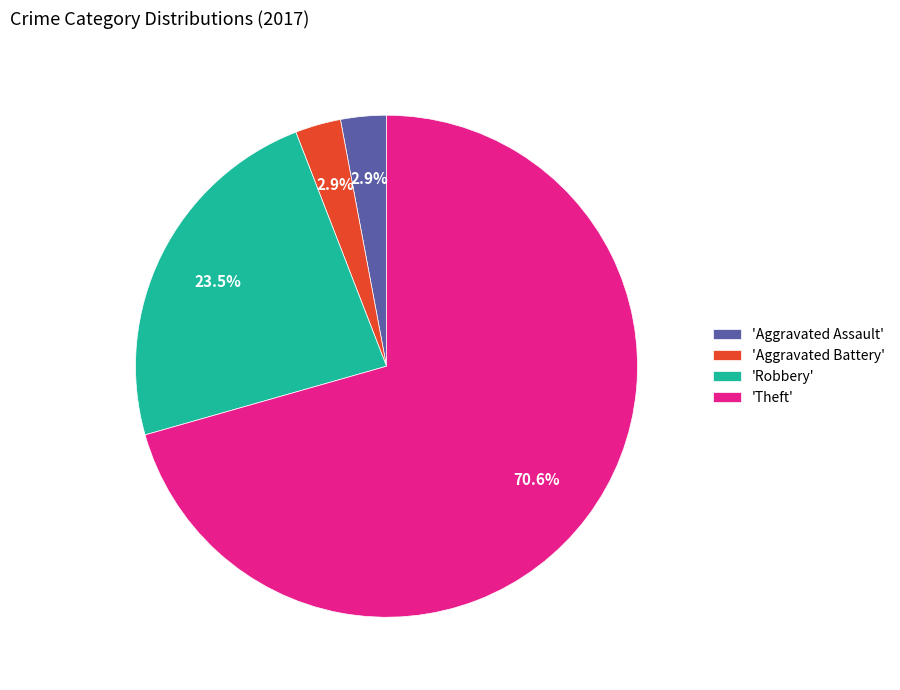

Is there any slice that represents more than half of the pie?

Yes